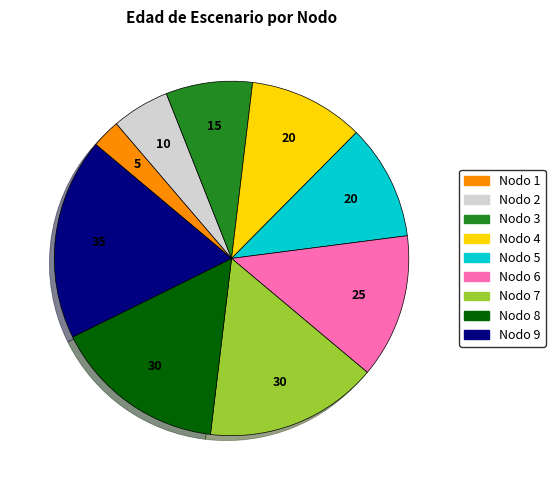

Is the sum of Nodo 5 and Nodo 1 greater than half?

No